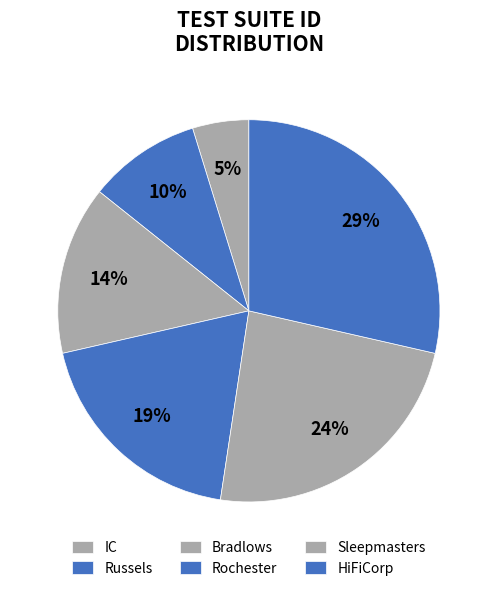

What percentage is NOT represented by IC?

95.2%